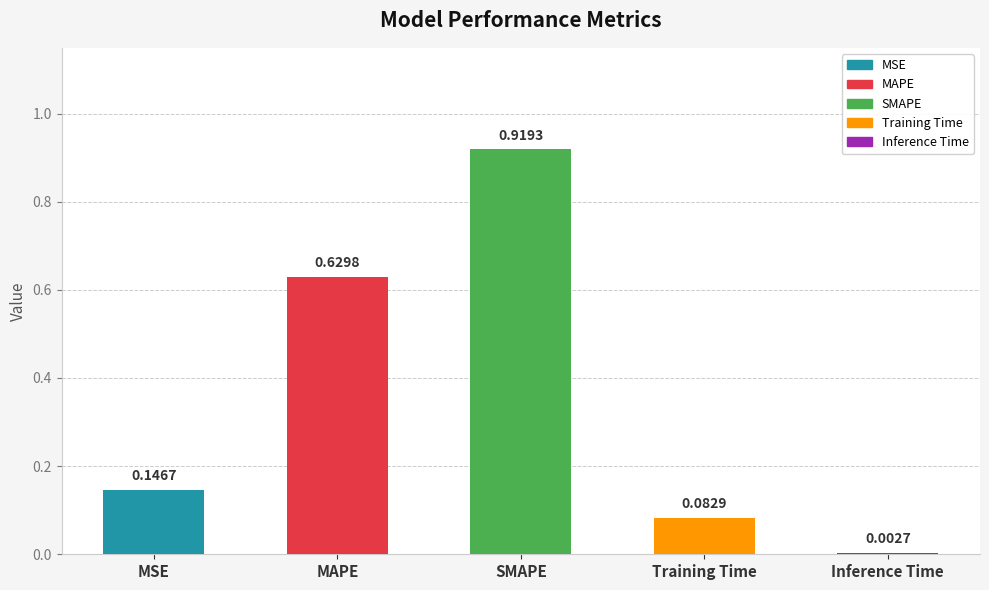

Where is the data nearest to the value 0?

Inference Time